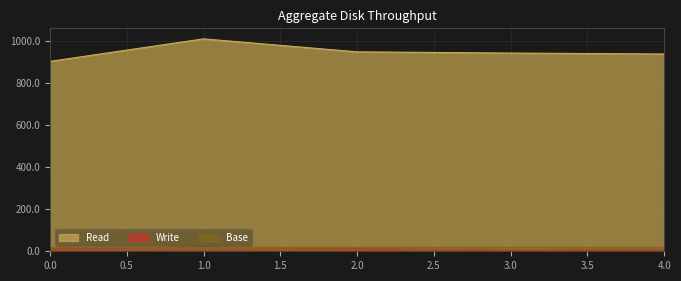

What is the minimum value for Read?

902.4